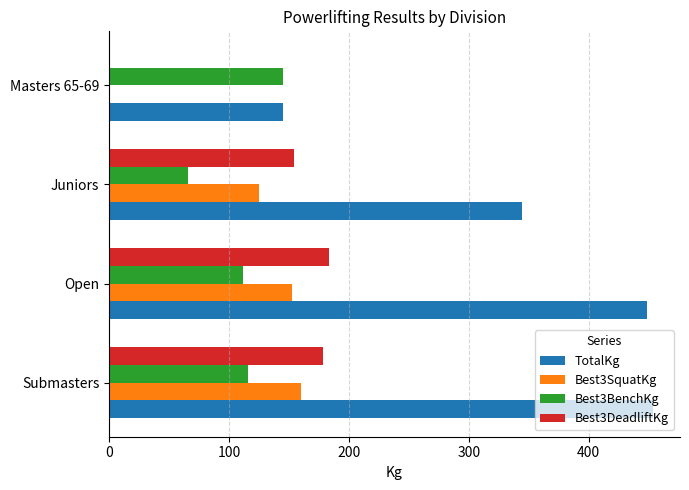

Where is TotalKg nearest to the value 299?

Juniors